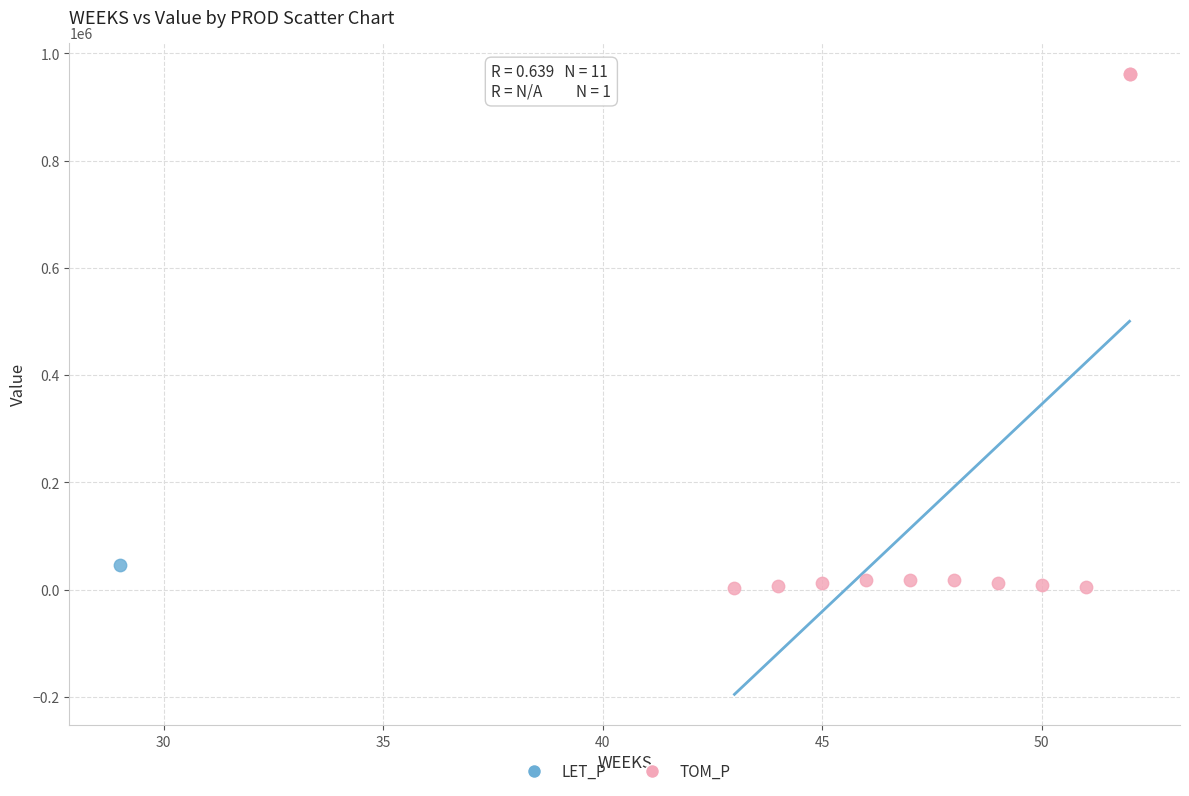

What are all the series names shown in the legend?

LET_P, TOM_P